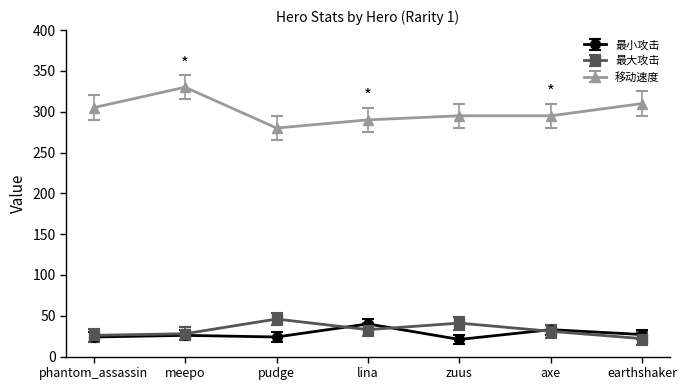

List the series in order of their peak value, highest first.

移动速度, 最大攻击, 最小攻击